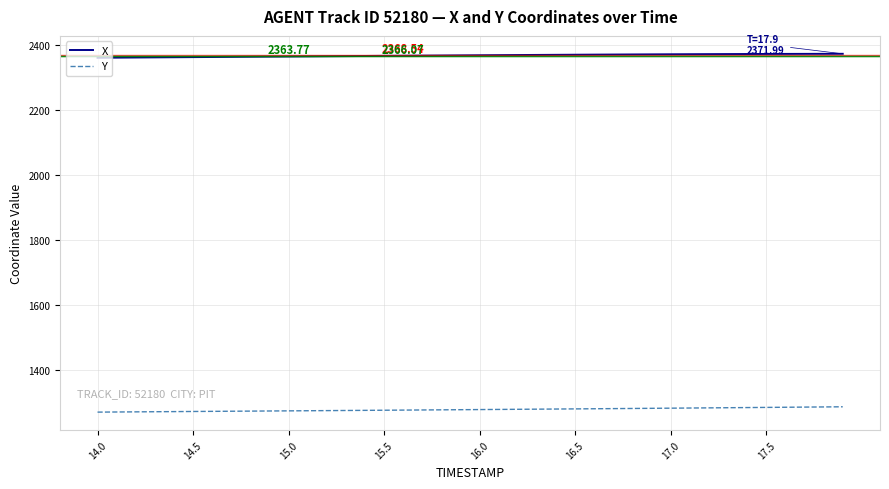

Which series has the largest total across all categories?

X